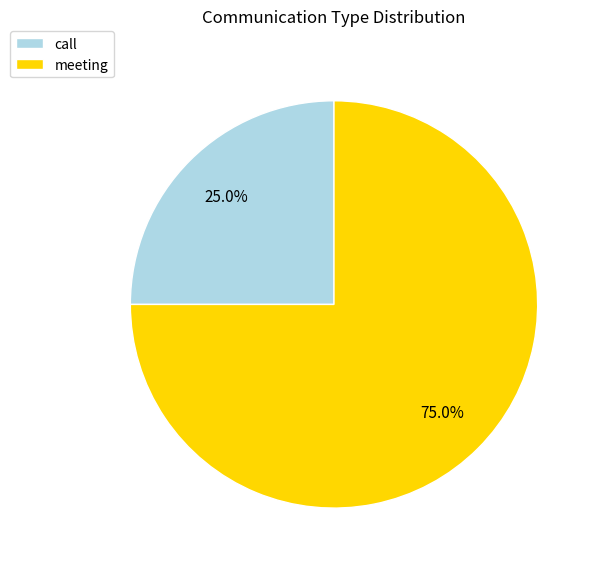

How many slices are in this pie chart?

2